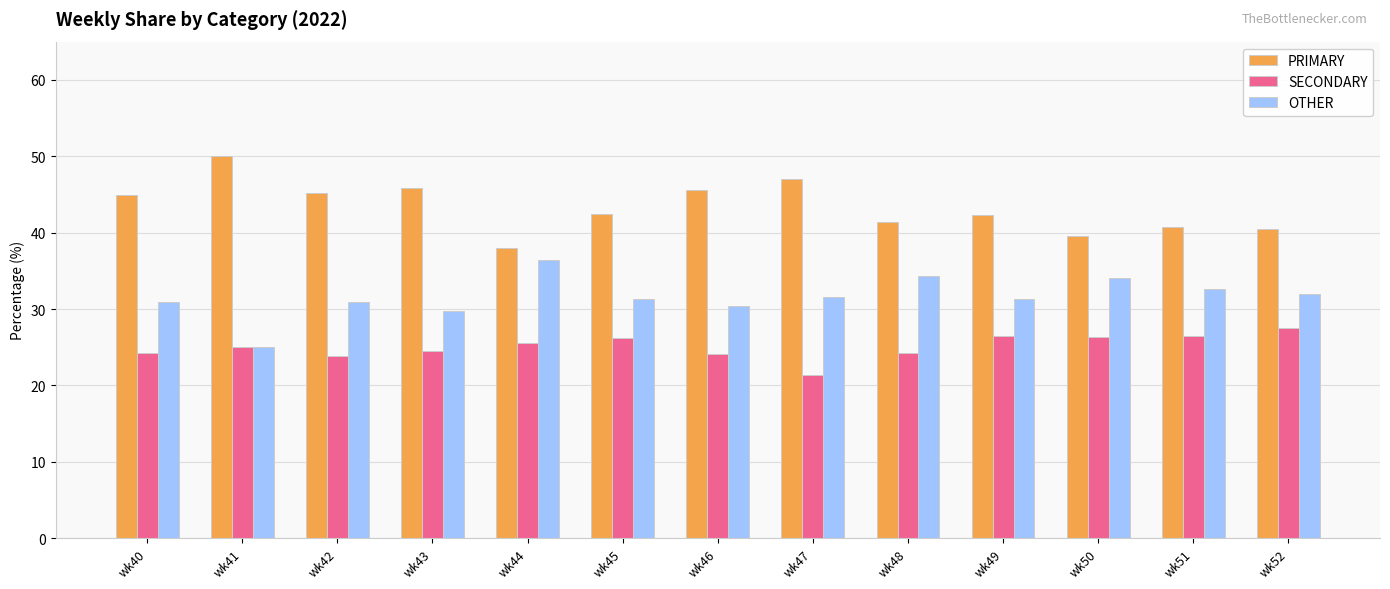

True or false: PRIMARY has a value of 50.0 at wk41.

True